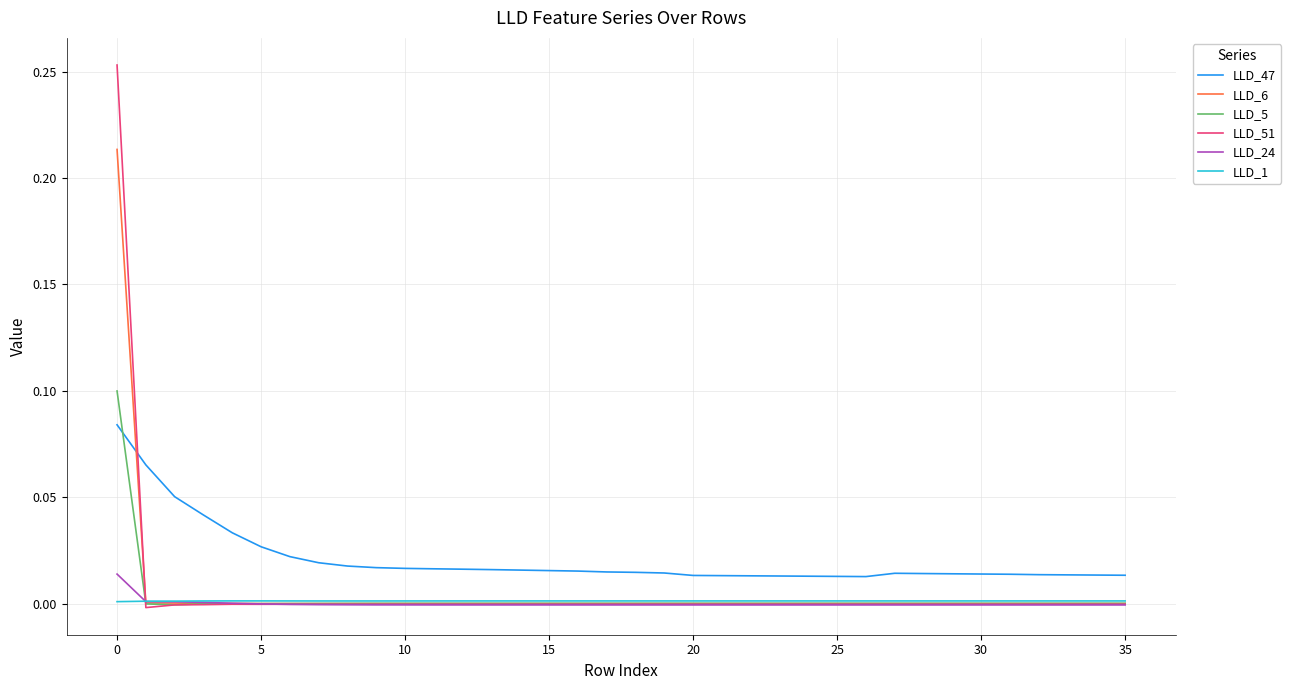

How many lines are shown in the chart?

6